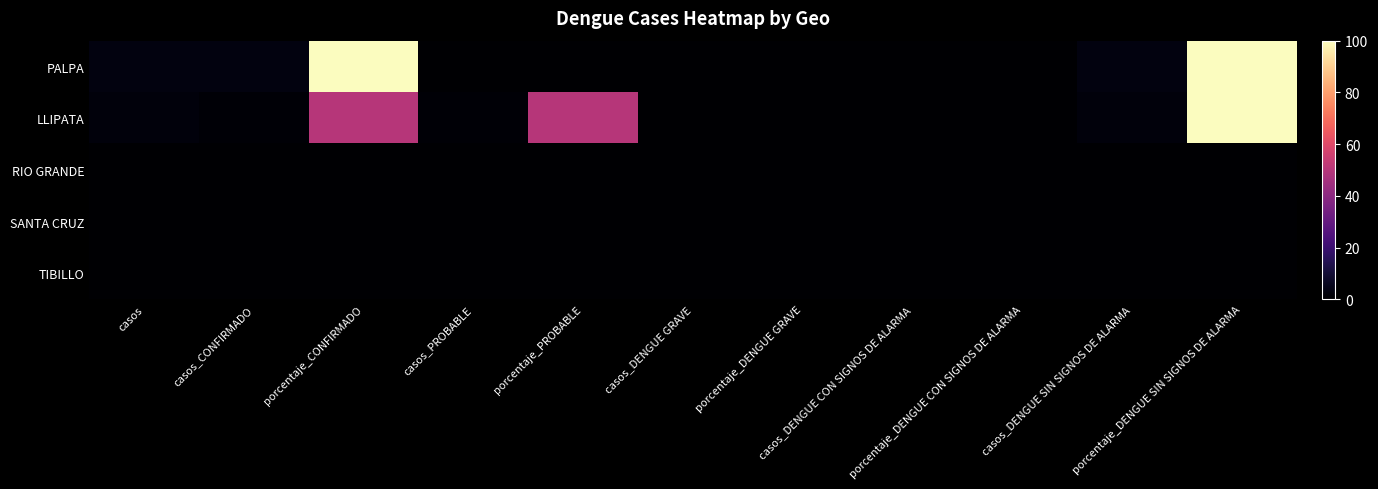

Reading left to right, list all the values displayed in this chart.

PALPA: casos=3	casos_CONFIRMADO=3	porcentaje_CONFIRMADO=100	casos_PROBABLE=0	porcentaje_PROBABLE=0	casos_DENGUE GRAVE=0	porcentaje_DENGUE GRAVE=0	casos_DENGUE CON SIGNOS DE ALARMA=0	porcentaje_DENGUE CON SIGNOS DE ALARMA=0	casos_DENGUE SIN SIGNOS DE ALARMA=3	porcentaje_DENGUE SIN SIGNOS DE ALARMA=100
LLIPATA: casos=2	casos_CONFIRMADO=1	porcentaje_CONFIRMADO=50	casos_PROBABLE=1	porcentaje_PROBABLE=50	casos_DENGUE GRAVE=0	porcentaje_DENGUE GRAVE=0	casos_DENGUE CON SIGNOS DE ALARMA=0	porcentaje_DENGUE CON SIGNOS DE ALARMA=0	casos_DENGUE SIN SIGNOS DE ALARMA=2	porcentaje_DENGUE SIN SIGNOS DE ALARMA=100
RIO GRANDE: casos=0	casos_CONFIRMADO=0	porcentaje_CONFIRMADO=0	casos_PROBABLE=0	porcentaje_PROBABLE=0	casos_DENGUE GRAVE=0	porcentaje_DENGUE GRAVE=0	casos_DENGUE CON SIGNOS DE ALARMA=0	porcentaje_DENGUE CON SIGNOS DE ALARMA=0	casos_DENGUE SIN SIGNOS DE ALARMA=0	porcentaje_DENGUE SIN SIGNOS DE ALARMA=0
SANTA CRUZ: casos=0	casos_CONFIRMADO=0	porcentaje_CONFIRMADO=0	casos_PROBABLE=0	porcentaje_PROBABLE=0	casos_DENGUE GRAVE=0	porcentaje_DENGUE GRAVE=0	casos_DENGUE CON SIGNOS DE ALARMA=0	porcentaje_DENGUE CON SIGNOS DE ALARMA=0	casos_DENGUE SIN SIGNOS DE ALARMA=0	porcentaje_DENGUE SIN SIGNOS DE ALARMA=0
TIBILLO: casos=0	casos_CONFIRMADO=0	porcentaje_CONFIRMADO=0	casos_PROBABLE=0	porcentaje_PROBABLE=0	casos_DENGUE GRAVE=0	porcentaje_DENGUE GRAVE=0	casos_DENGUE CON SIGNOS DE ALARMA=0	porcentaje_DENGUE CON SIGNOS DE ALARMA=0	casos_DENGUE SIN SIGNOS DE ALARMA=0	porcentaje_DENGUE SIN SIGNOS DE ALARMA=0